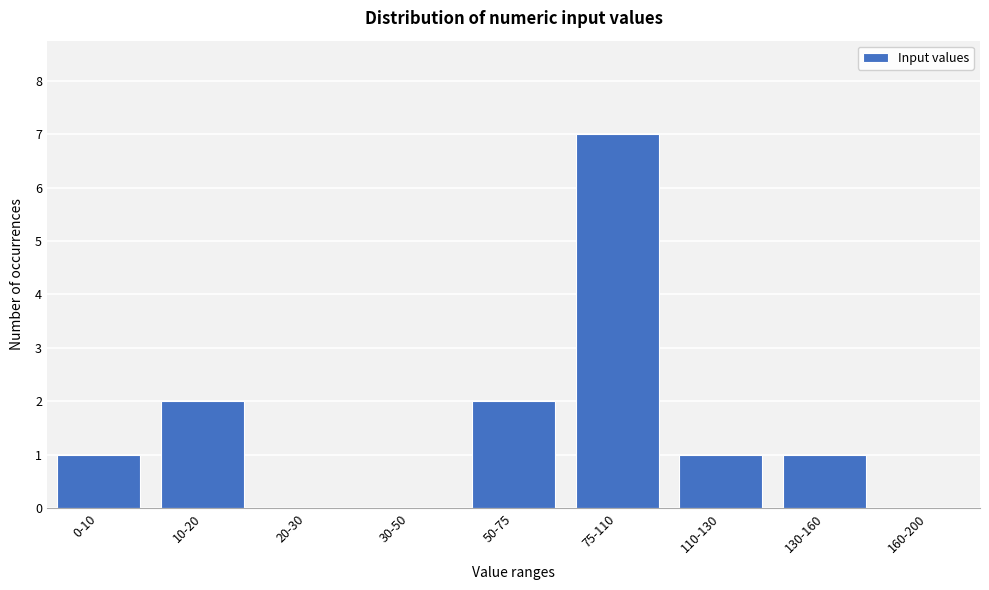

Reading left to right, what are all the values shown in this chart?

0-10=1	10-20=2	20-30=0	30-50=0	50-75=2	75-110=7	110-130=1	130-160=1	160-200=0